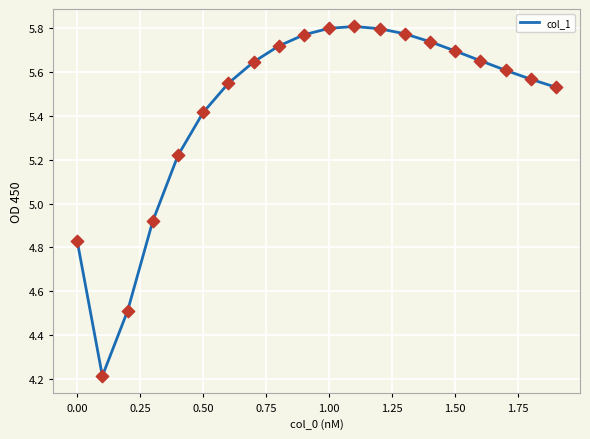

What is the difference between the maximum and minimum values?

1.6